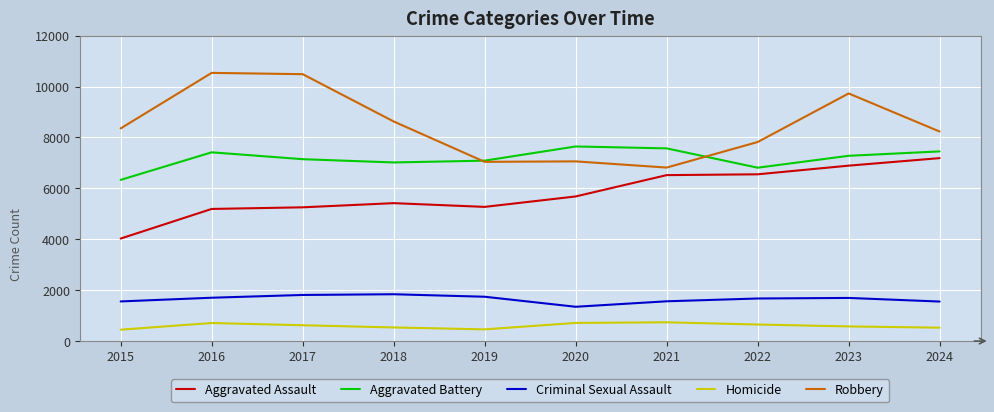

What is the average value of the Homicide series?

597